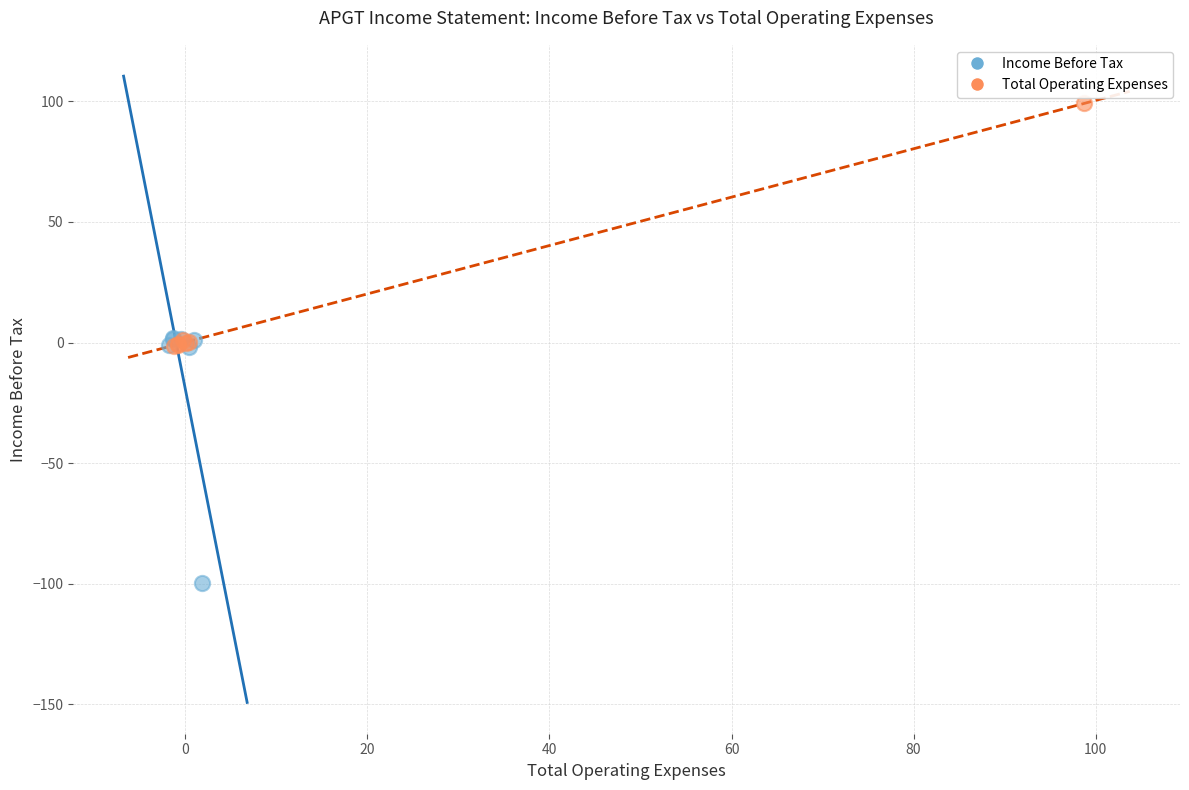

Which series reaches the maximum Y coordinate?

Total Operating Expenses